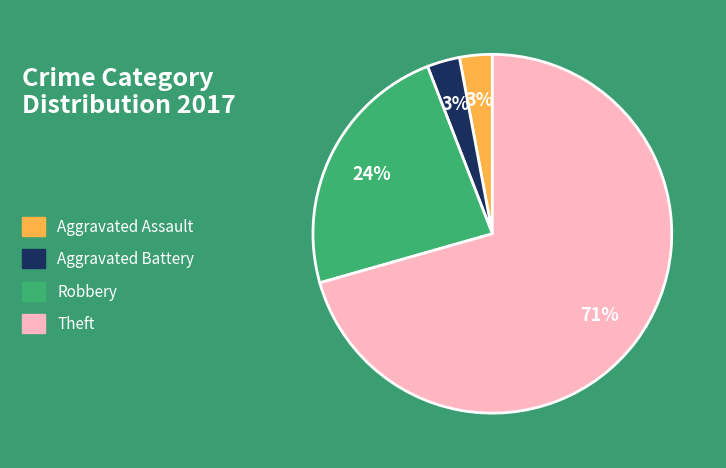

What is the ratio of the value at Aggravated Assault to the value at Aggravated Battery?

1.0